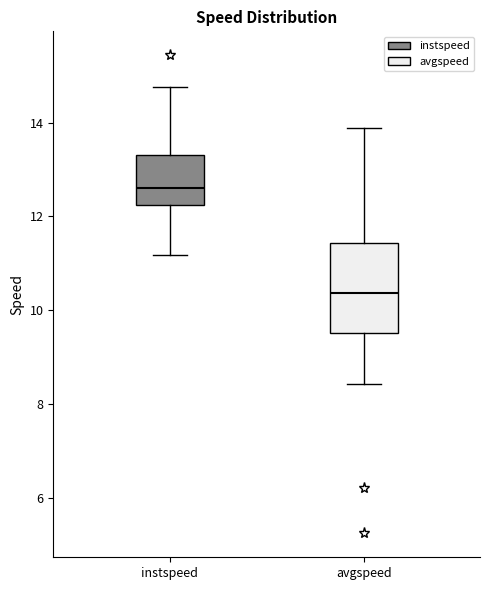

Reading left to right, read every box against the y-axis: the position of its median line, the range the box covers, and the ends of its whiskers. The values are not printed on the chart, so give them approximately, as read against the axis.

instspeed: median 12.6, box 12.2 to 13.4, whiskers 11.2 to 14.8
avgspeed: median 10.4, box 9.6 to 11.4, whiskers 8.4 to 13.8